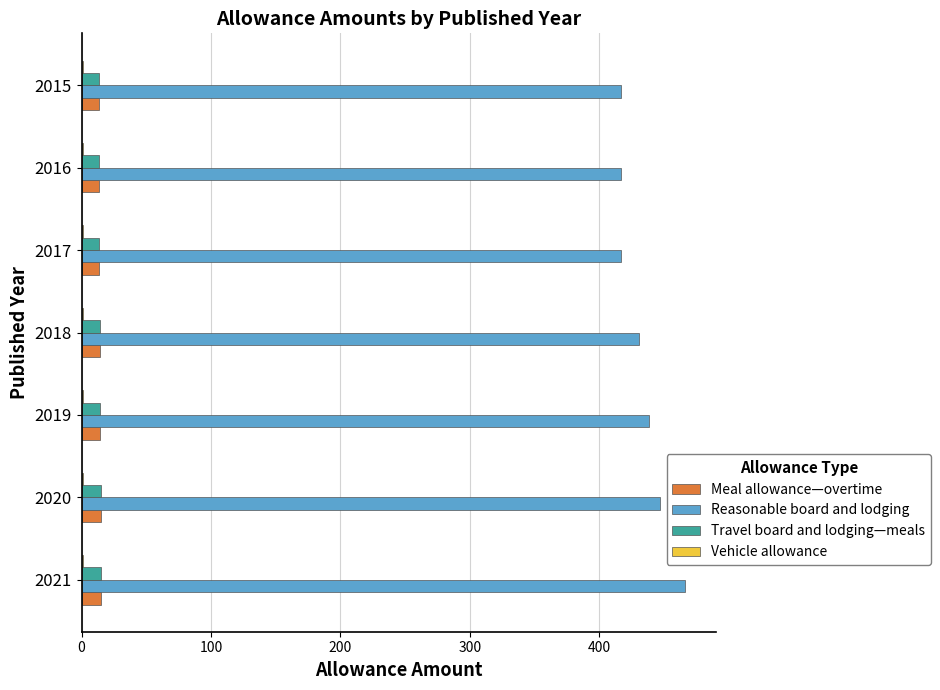

Which category has the highest value across all series?

2021